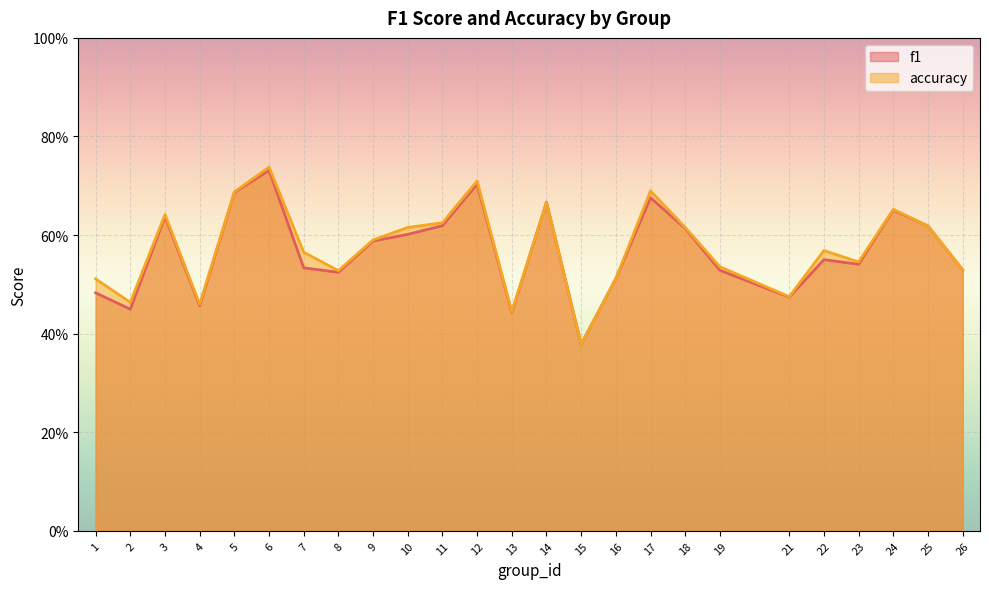

Which series ends up on top after the final intersection of accuracy and f1?

f1